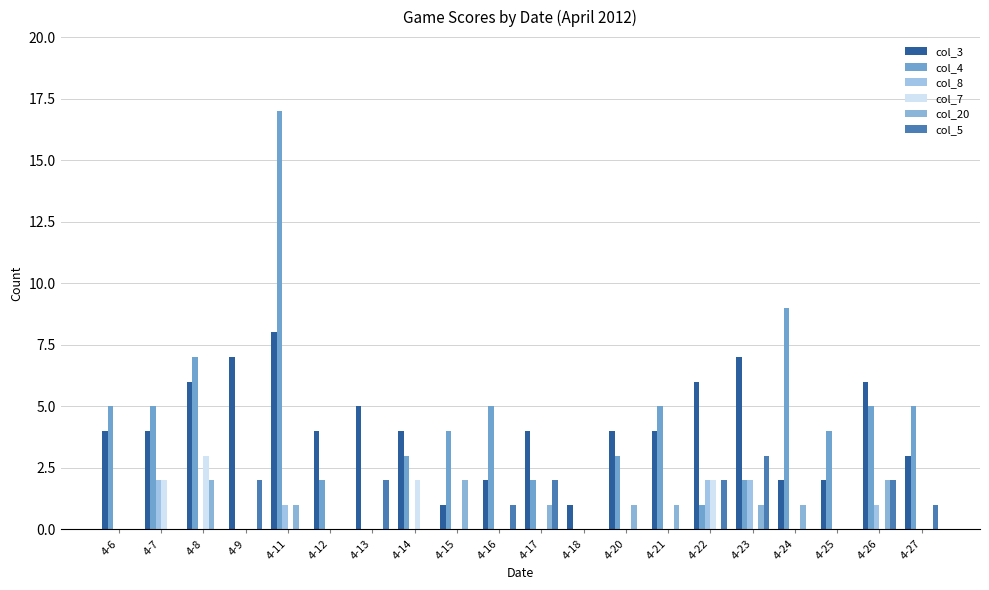

How many col_20 values are between 0 and 1?

17